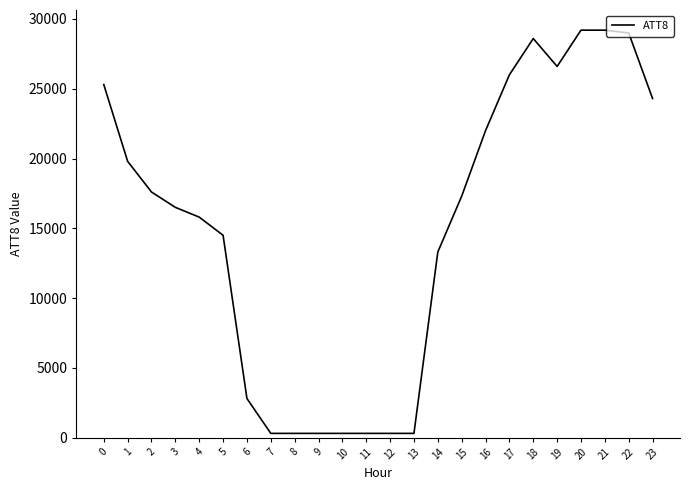

What is the change in value from 4 to 21?

+13400